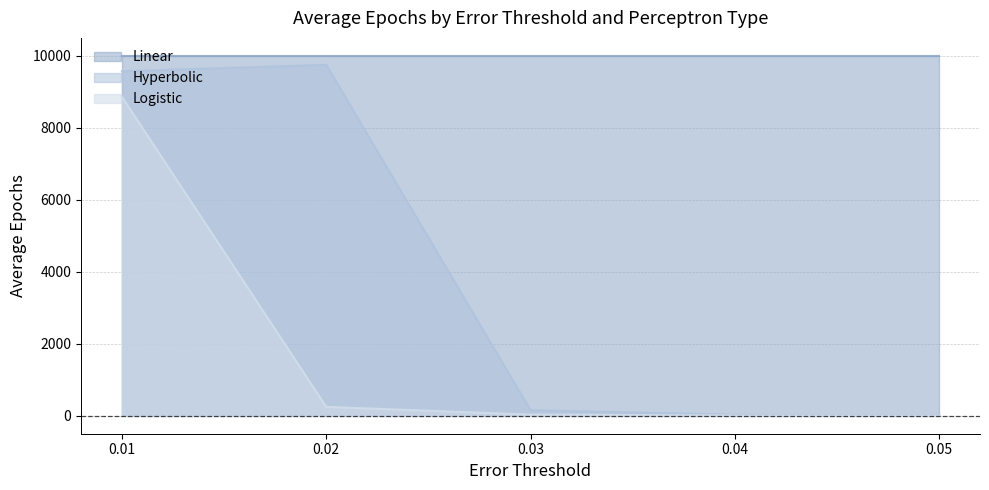

Where is Hyperbolic nearest to the value 4879?

0.01